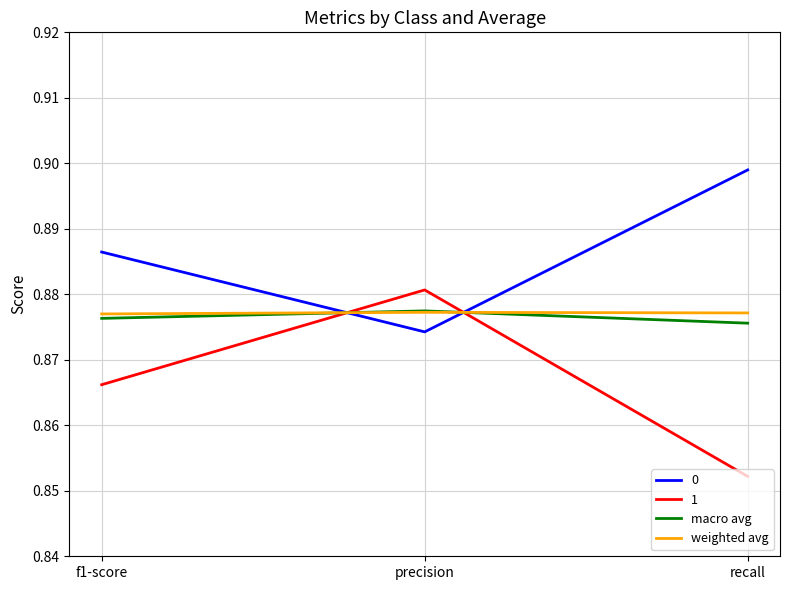

The 0 series shows 1.2 at precision. True or false?

False